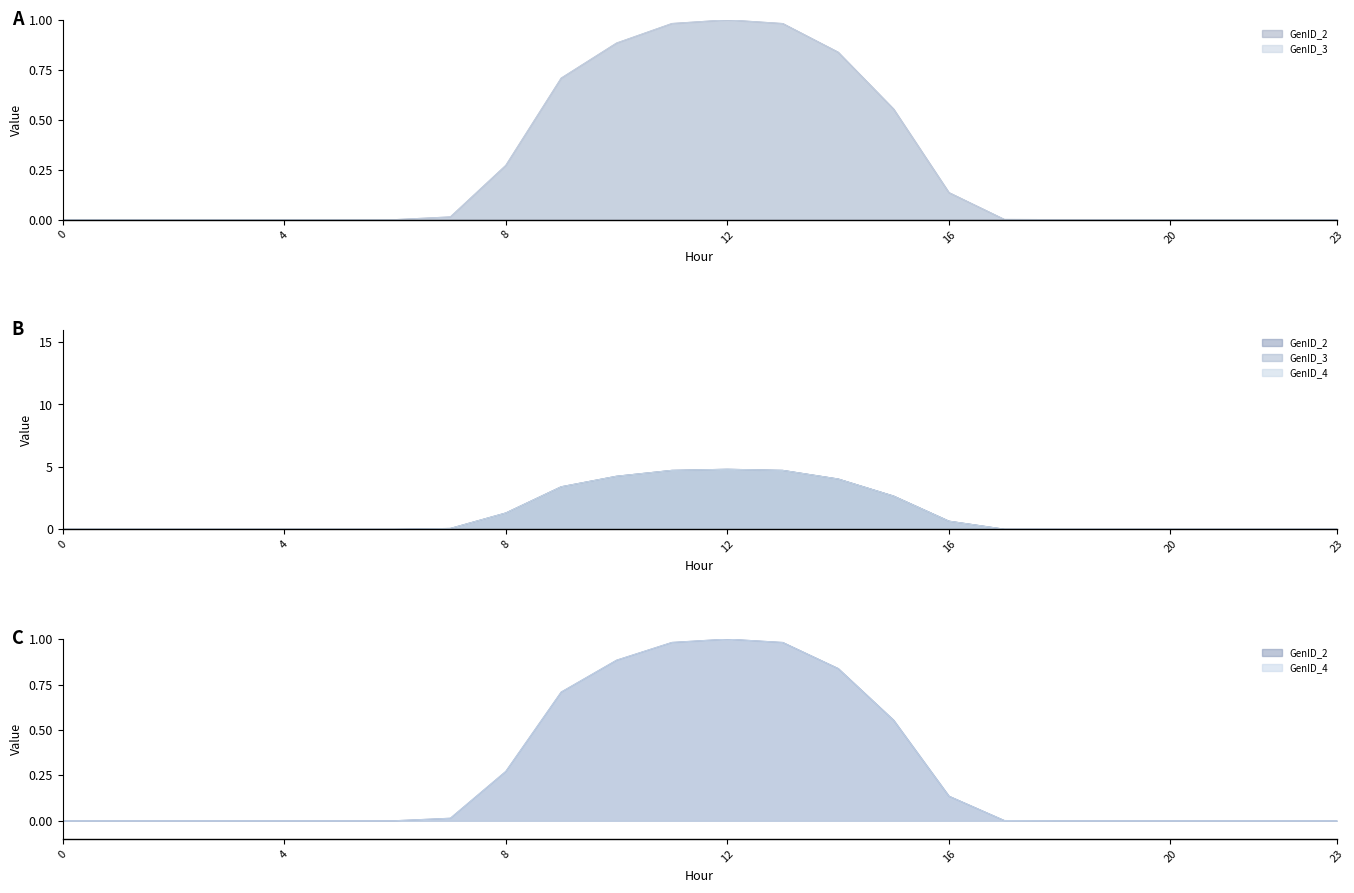

The value of GenID_2 at 21 is 0.0. True or false?

True